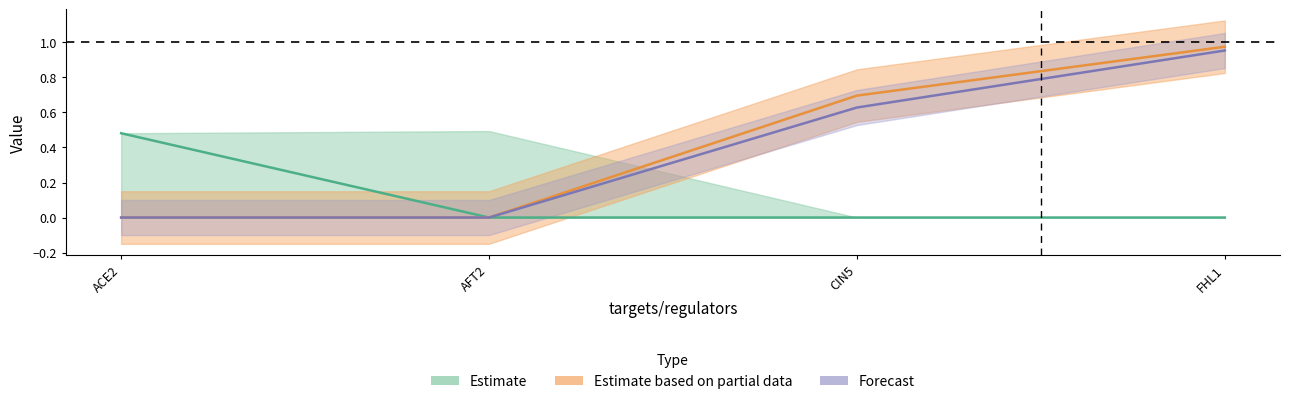

The ACE2 series shows 0.5 at ACE2. True or false?

True